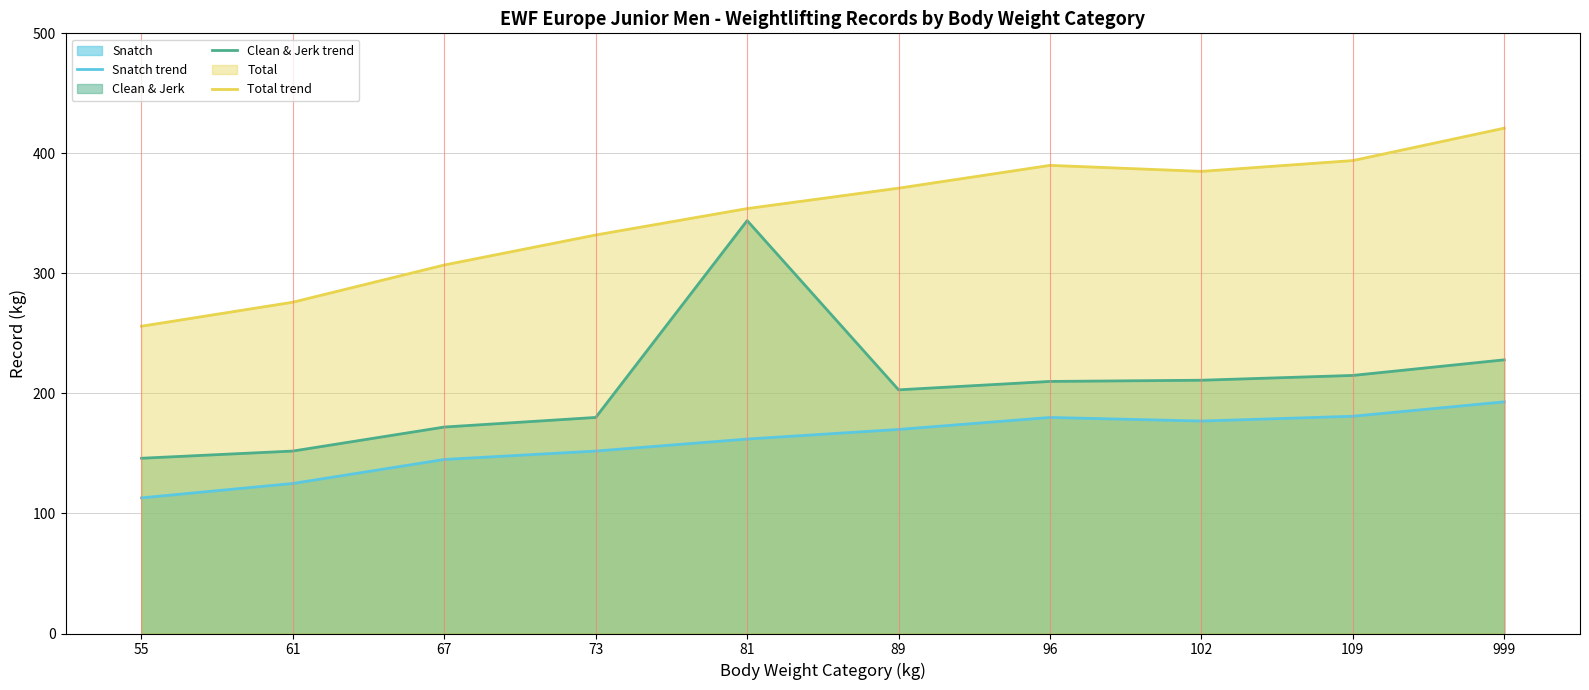

What is the average value of the Snatch trend series?

160